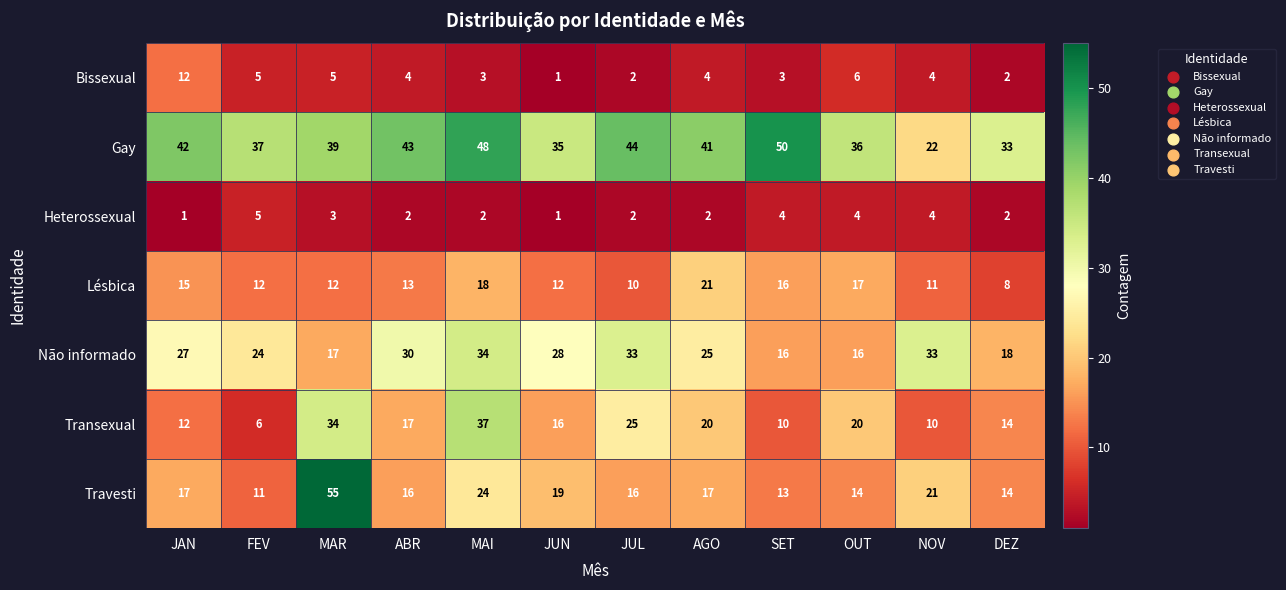

At MAI, list the series in order from largest to smallest.

Gay, Transexual, Não informado, Travesti, Lésbica, Bissexual, Heterossexual